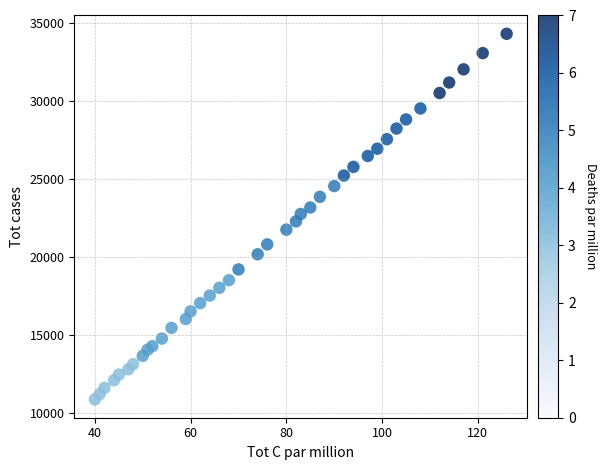

What is the range of Y values (max minus min)?

23473